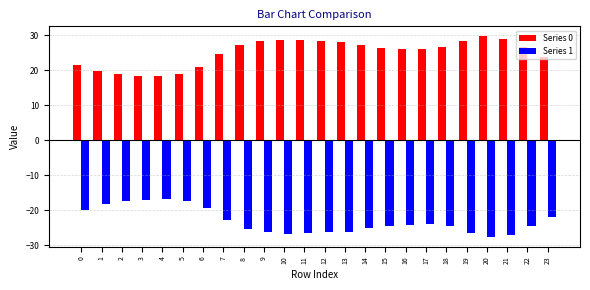

What is the total value across all series at 6?

1.5